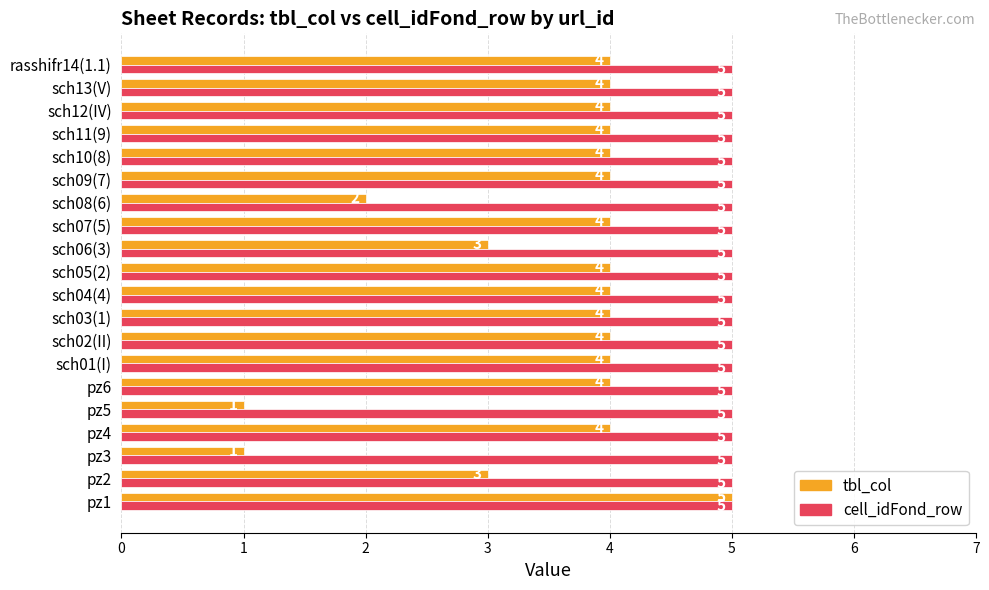

Is the value of tbl_col at sch10(8) greater than the value of cell_idFond_row at pz1?

No